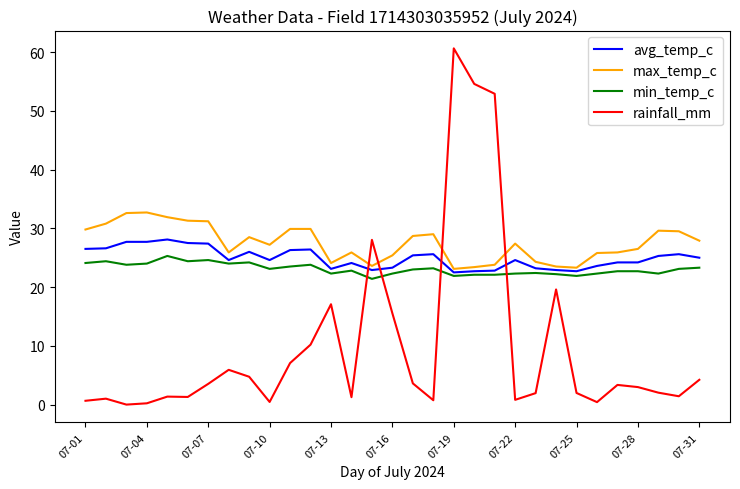

What are all the series names shown in the legend?

avg_temp_c, max_temp_c, min_temp_c, rainfall_mm